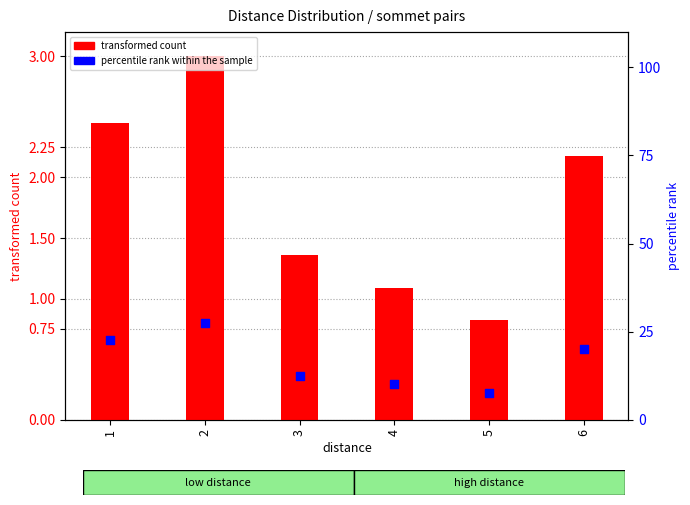

Which series has the largest Y range (max minus min)?

percentile rank within the sample